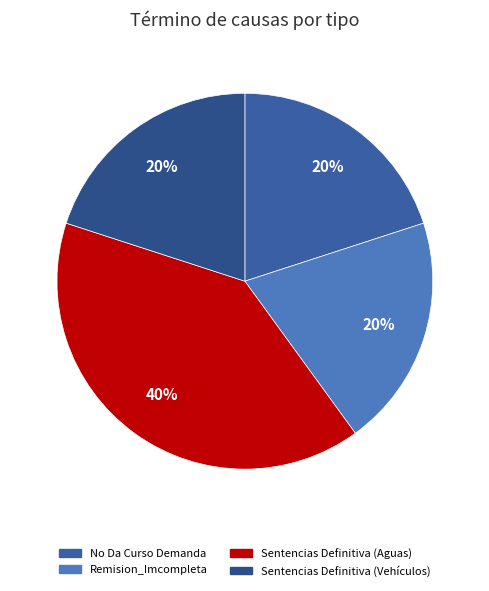

The Sentencias Definitiva (Aguas) slice represents 40% of the pie. True or false?

True